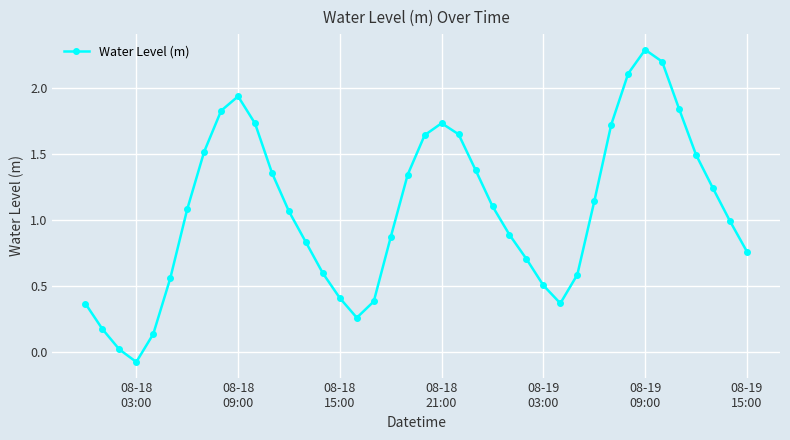

What is the maximum value shown in the chart?

2.3